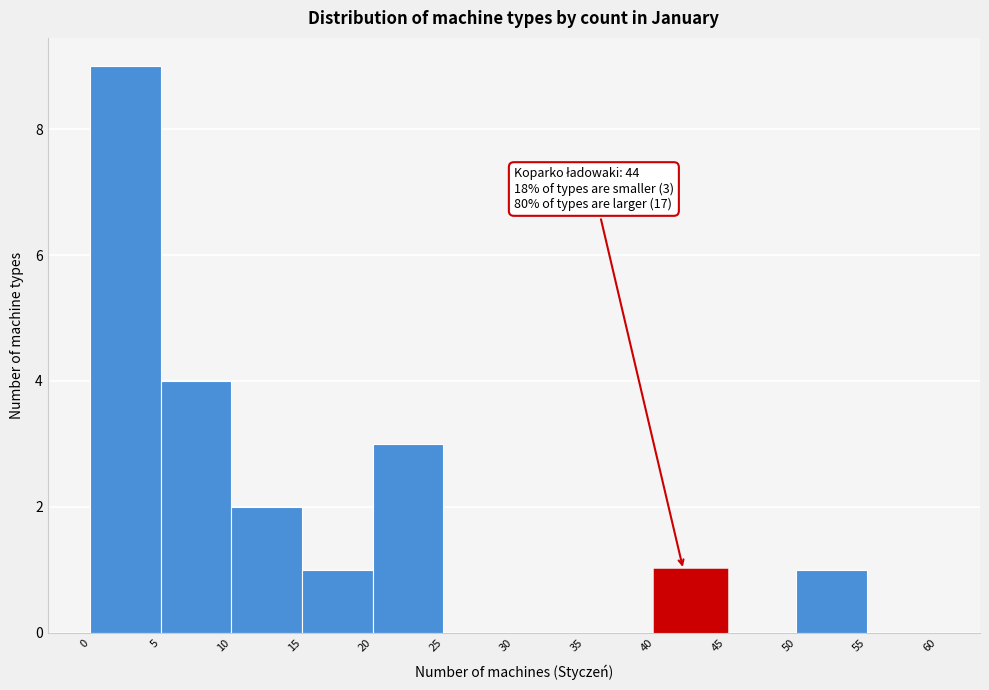

Which range on the x-axis has the tallest bar?

0 to 5